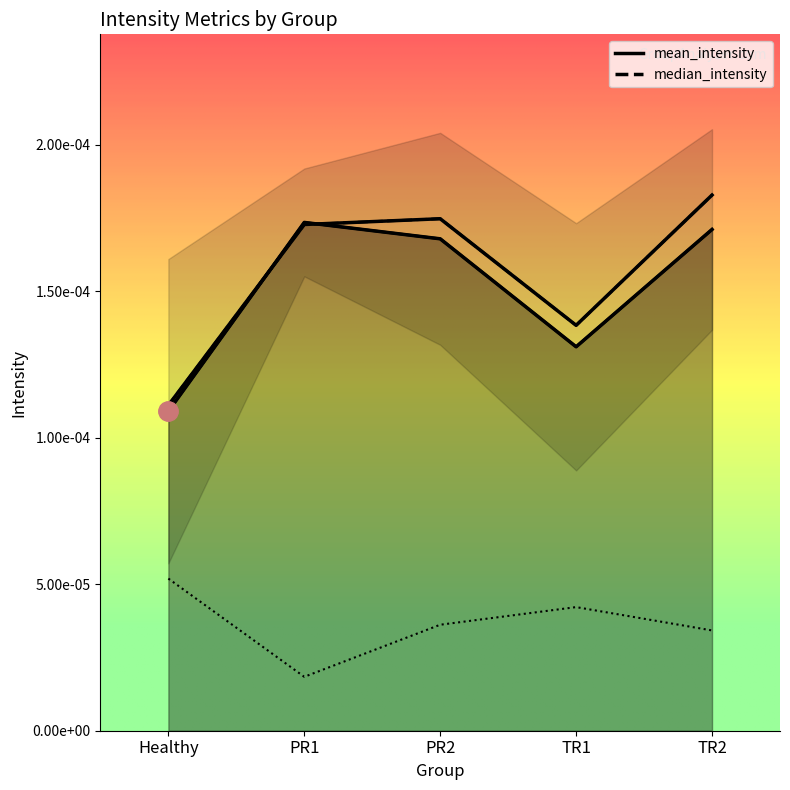

How many series are shown in this chart?

3